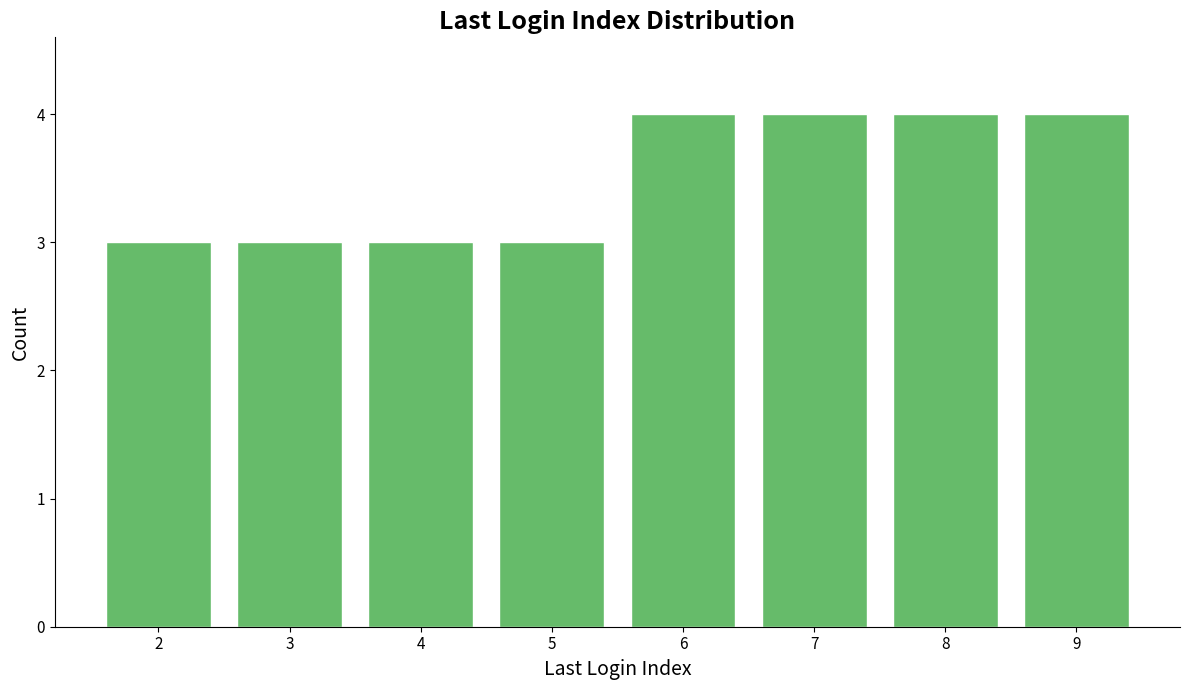

Reading left to right, what are all the values shown in this chart?

3	3	3	3	4	4	4	4